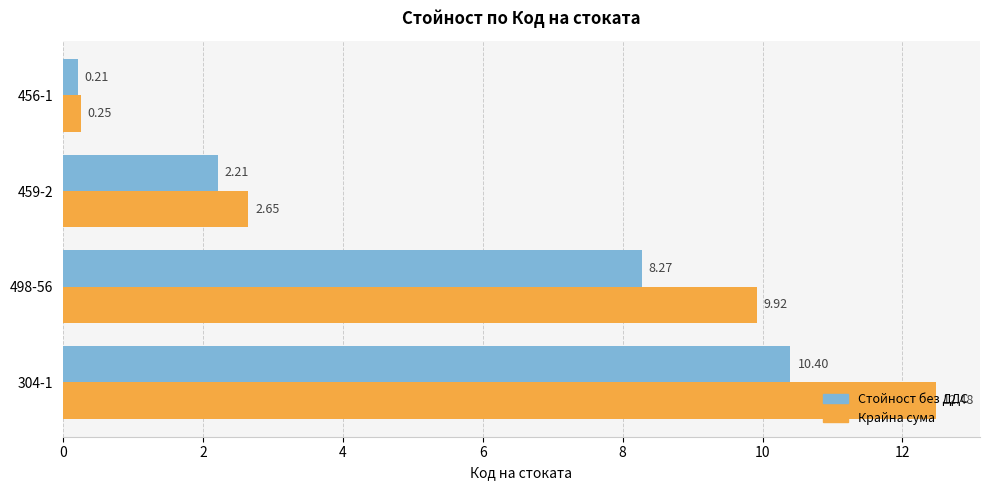

Rank the series by their average value, from highest to lowest.

Крайна сума, Стойност без ДДС